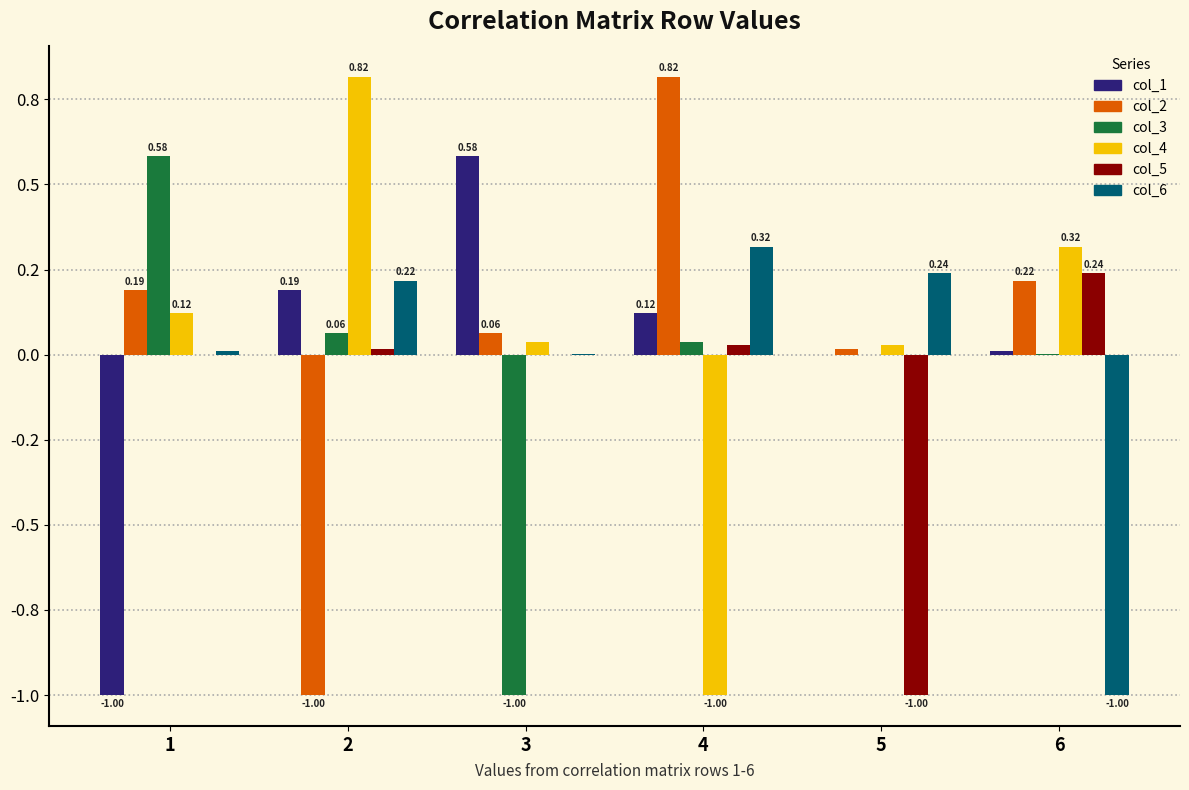

Where is col_6 nearest to the value 0?

3